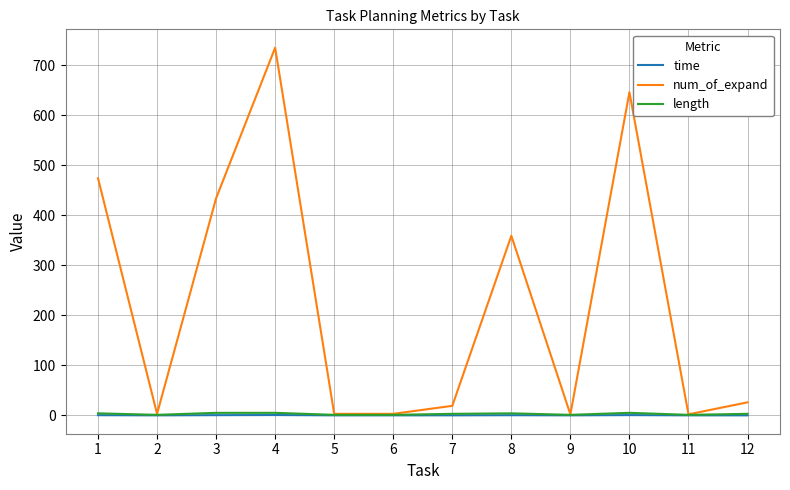

At which category is the sum across all series the highest?

4